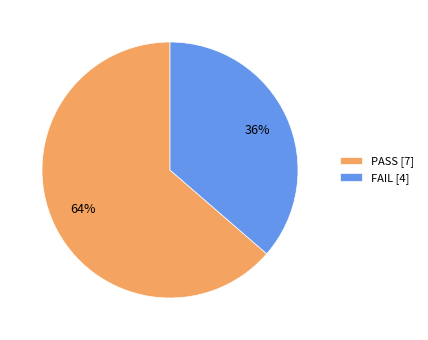

How many segments does this pie chart have?

2